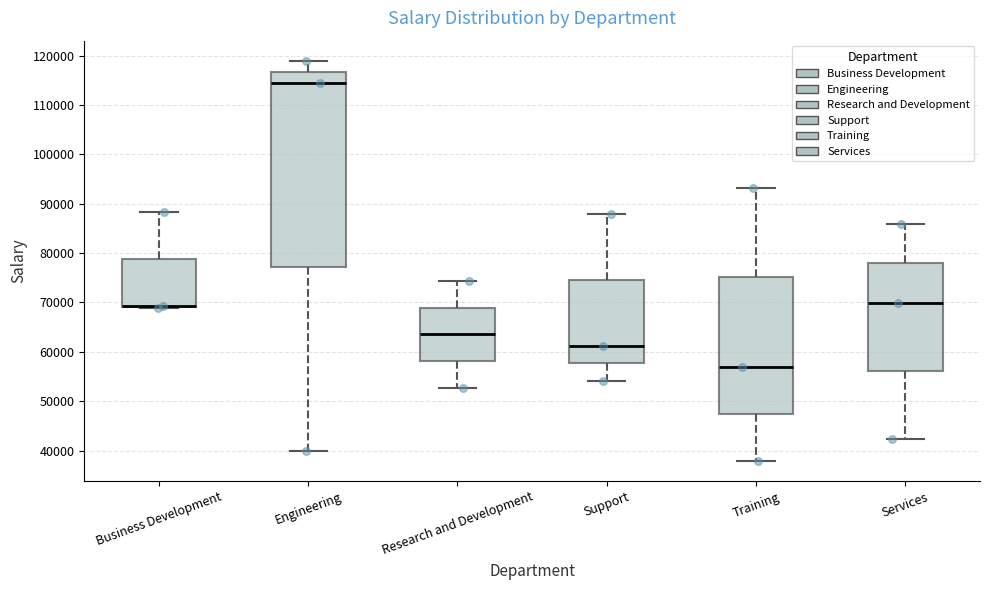

Where does the upper whisker of the box for Engineering end on the y-axis? The values are not printed on the chart, so give them approximately, as read against the axis.

119000